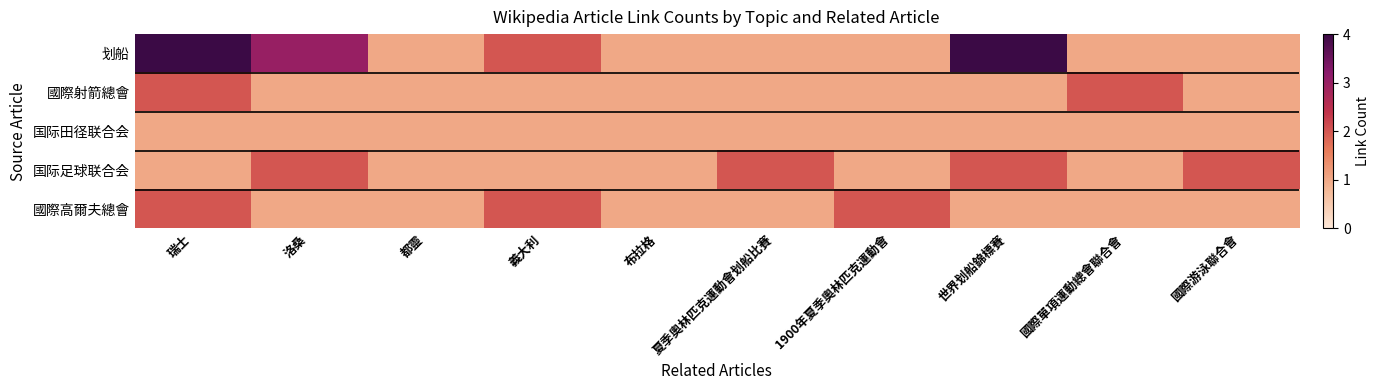

What is the difference between the highest and lowest values at 國際單項運動總會聯合會?

1